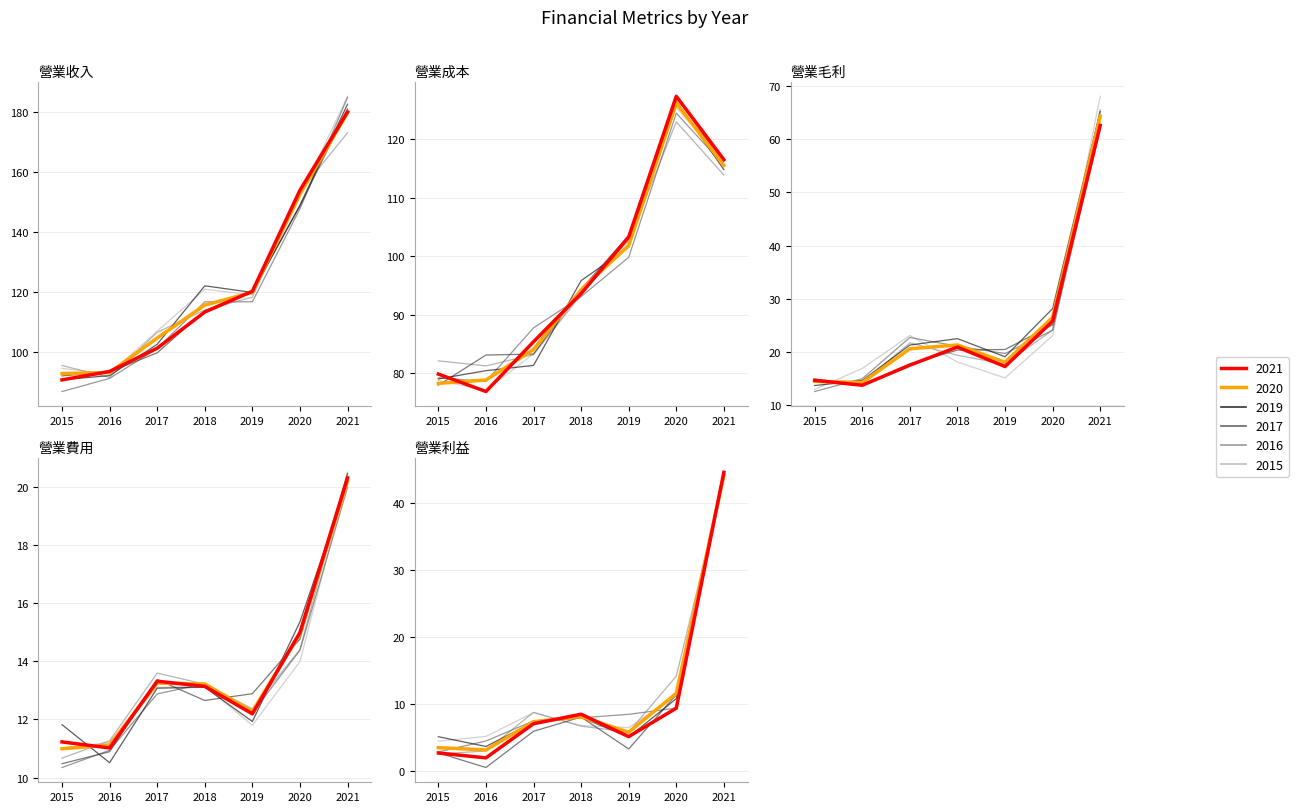

Reading right to left, list all the values displayed in this chart.

營業收入: 2021=179.9	2020=152.7	2019=119.8	2018=115.5	2017=104.6	2016=93.0	2015=92.7
營業成本: 2021=115.5	2020=126.2	2019=101.8	2018=94.2	2017=84.0	2016=78.8	2015=78.2
營業毛利: 2021=64.4	2020=26.5	2019=18.0	2018=21.3	2017=20.6	2016=14.2	2015=14.4
營業費用: 2021=20.2	2020=14.9	2019=12.3	2018=13.2	2017=13.2	2016=11.1	2015=11.0
營業利益: 2021=44.2	2020=11.6	2019=5.8	2018=8.1	2017=7.3	2016=3.1	2015=3.4